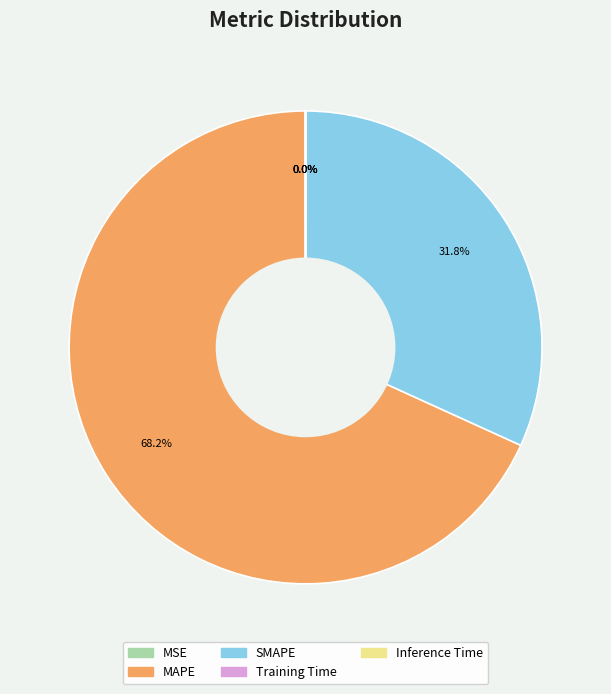

Which category has the biggest portion of the pie?

MAPE